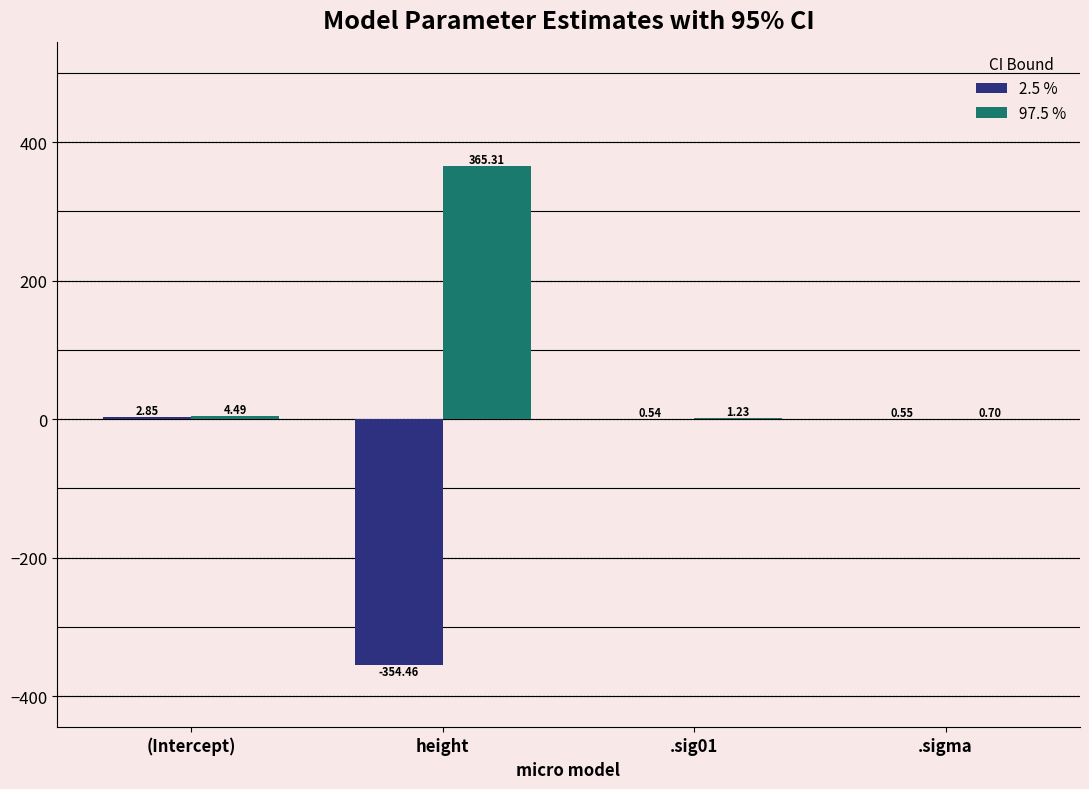

What is the sum of the 2.5 % values at (Intercept) and .sig01?

3.4